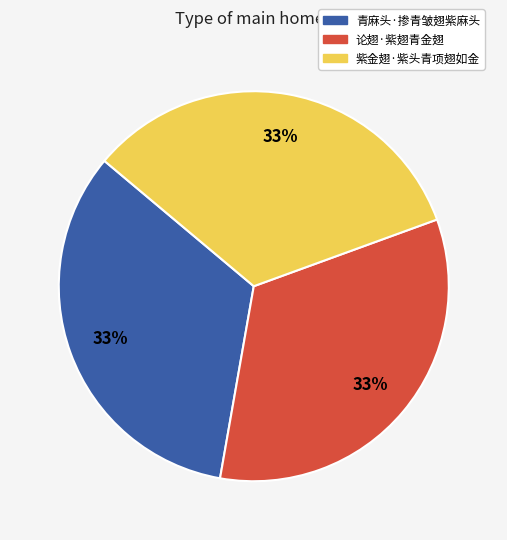

To the nearest percent, what portion does 紫金翅·紫头青项翅如金 represent?

33%